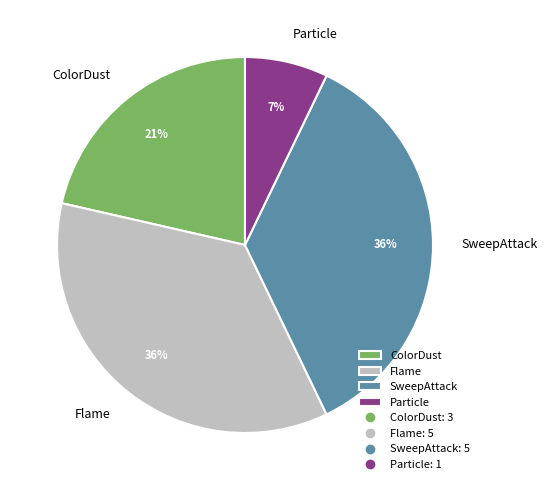

How many segments does this pie chart have?

4